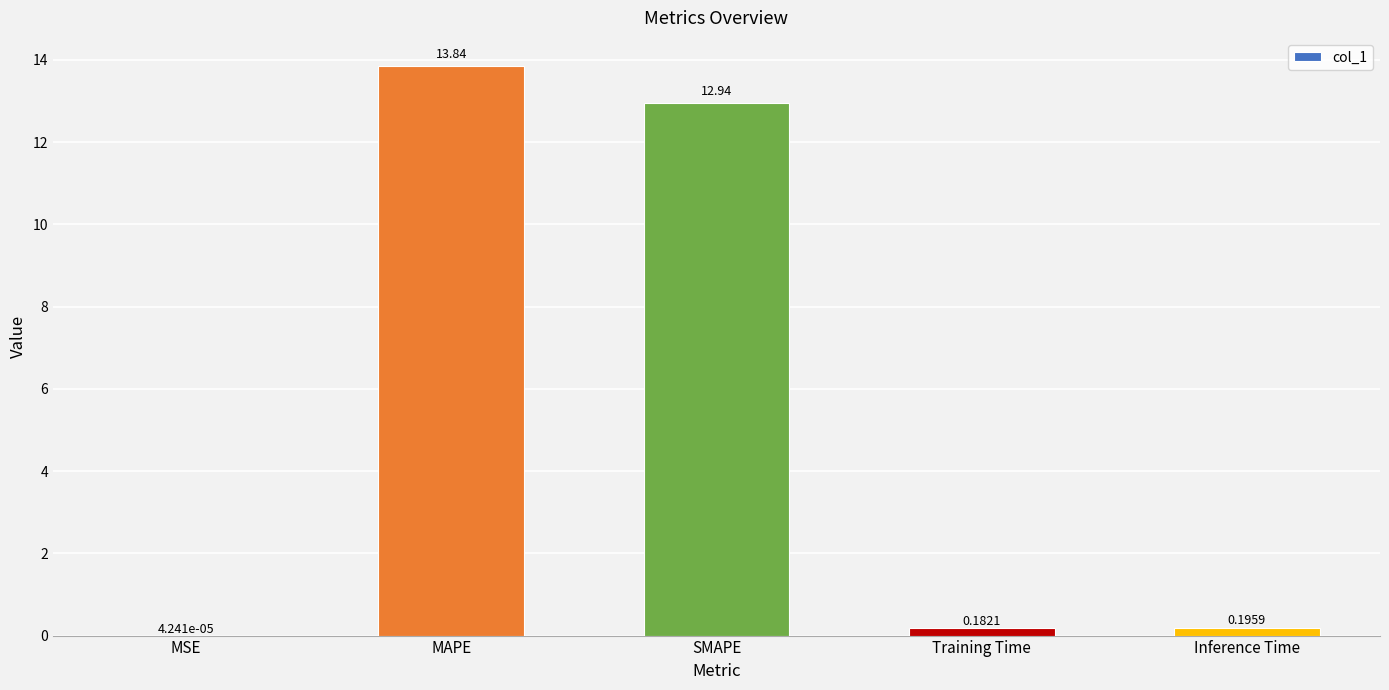

Which label corresponds to the largest value in the chart?

MAPE